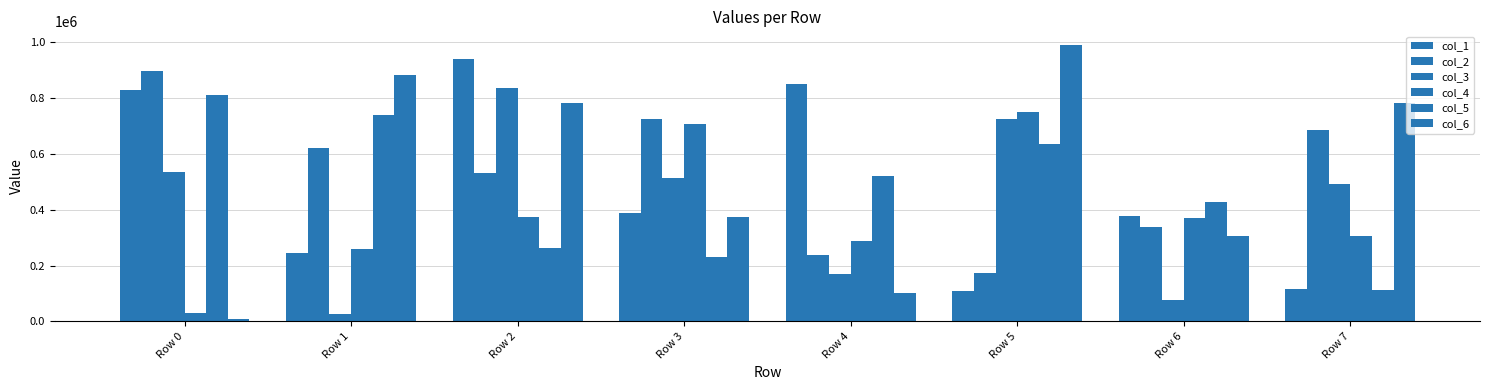

What is the minimum value shown in the chart?

9896